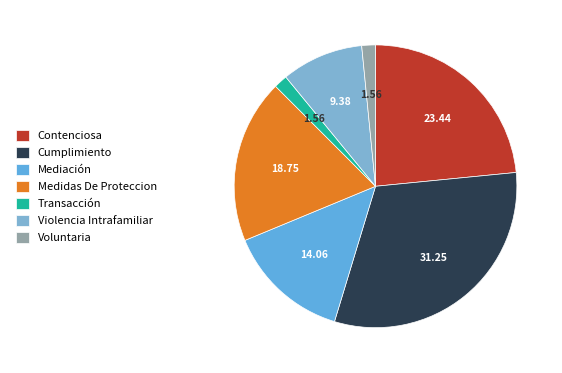

How many slices are in this pie chart?

7